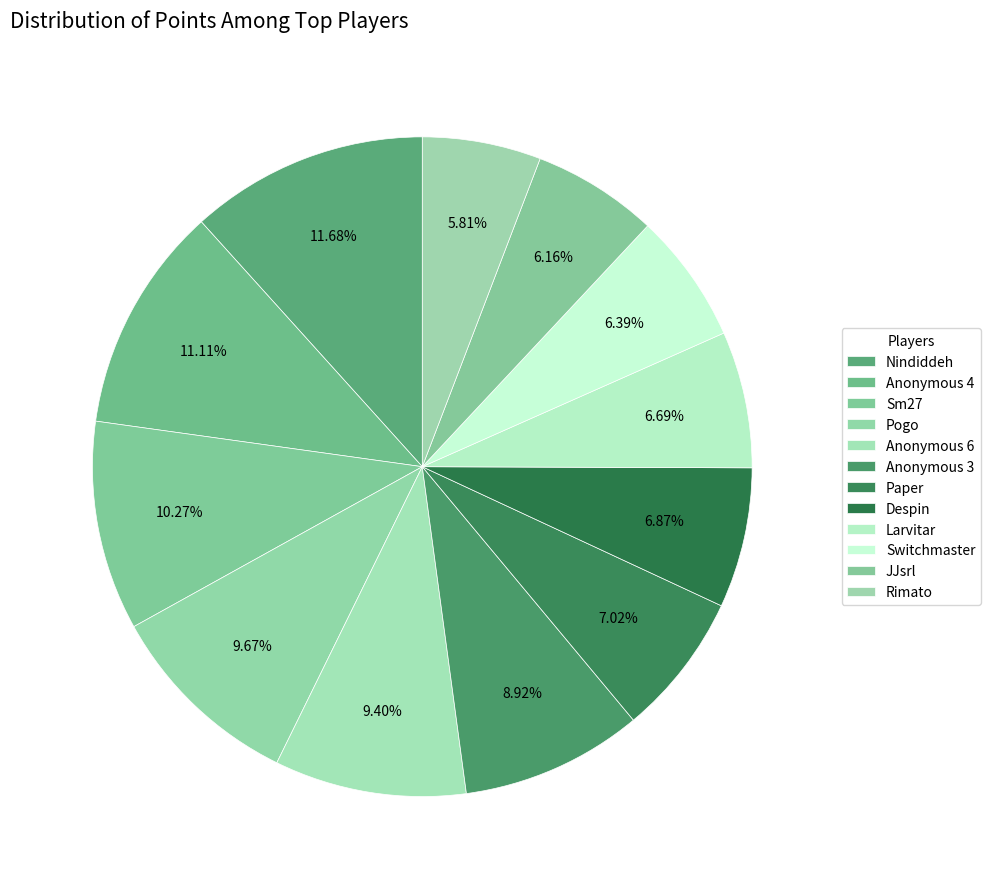

How many segments does this pie chart have?

12